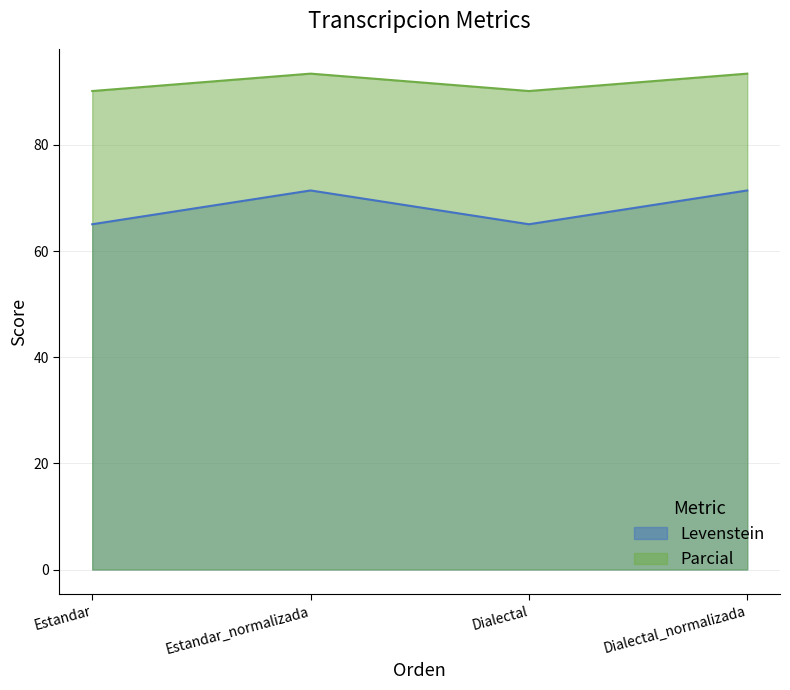

Is it true that Parcial equals 93.4 at Dialectal_normalizada?

True